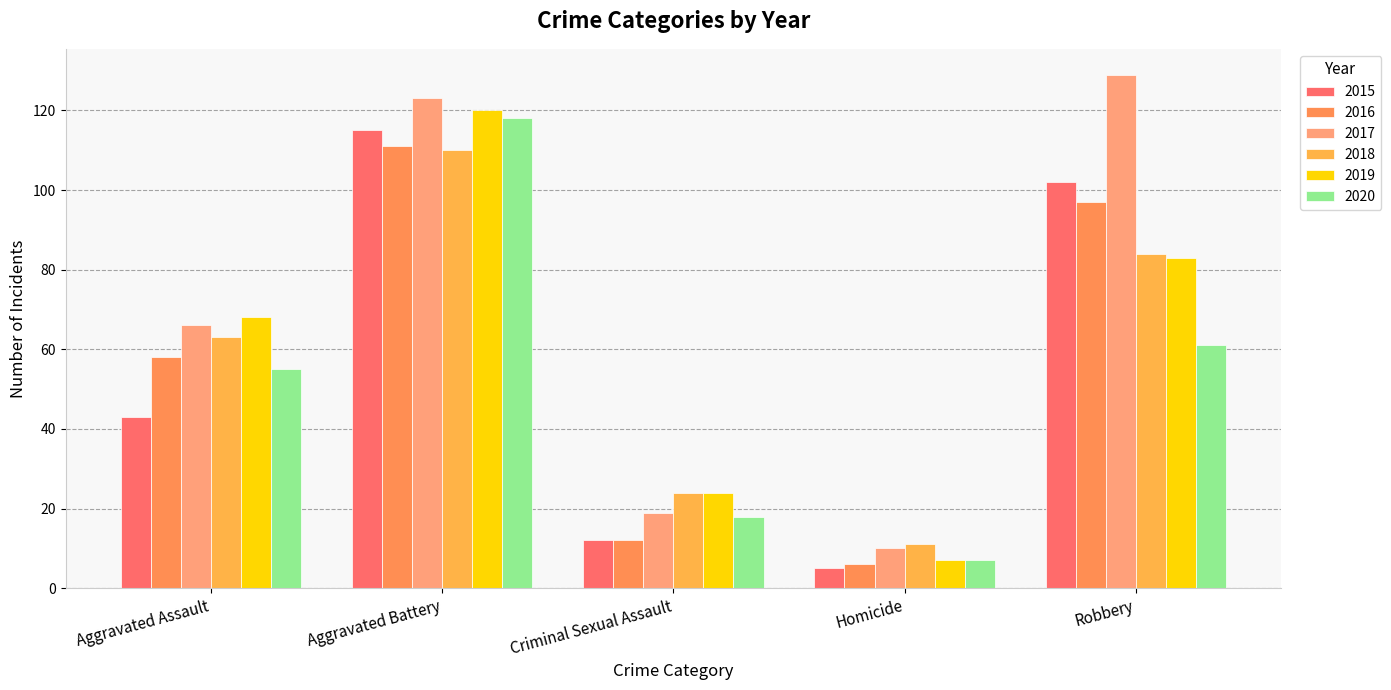

Which has a higher value, Robbery or Aggravated Assault?

Robbery